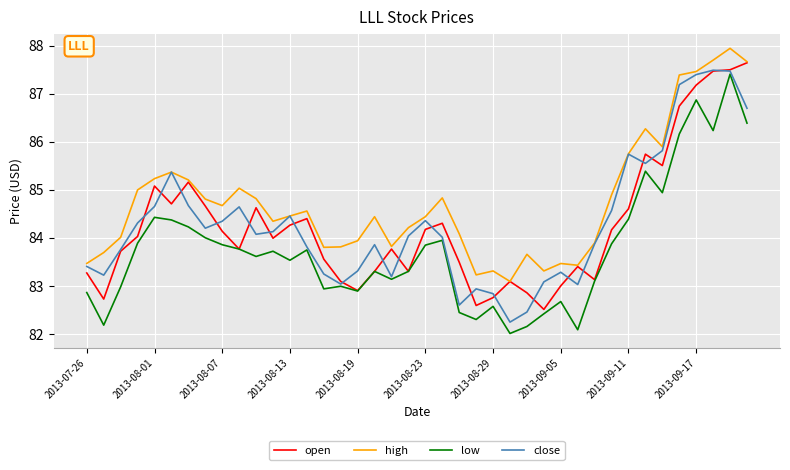

What is the maximum value shown in the chart?

87.9